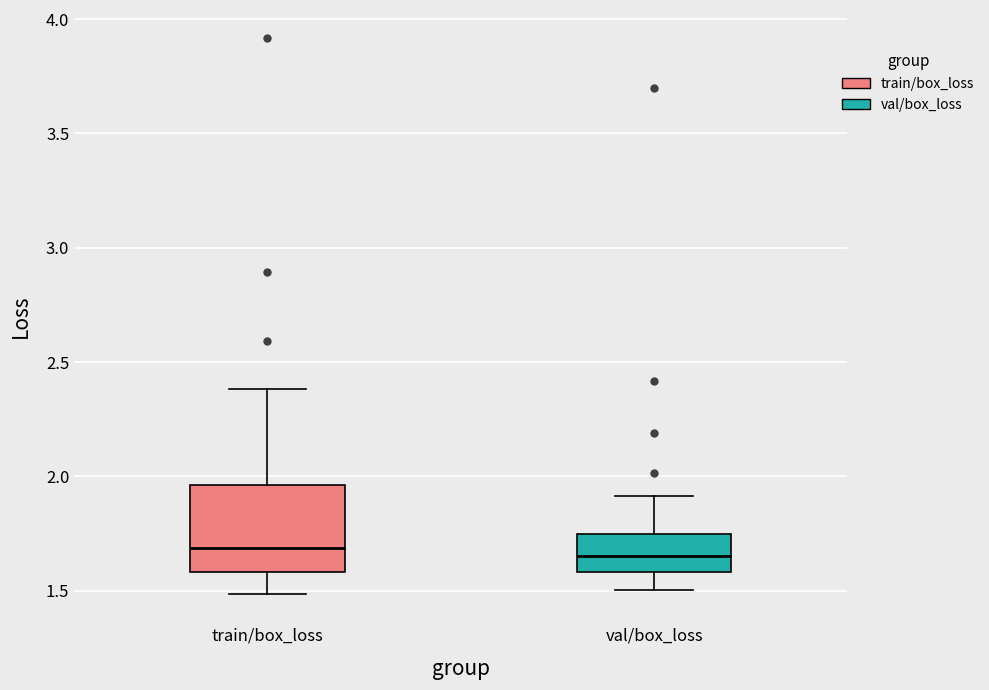

Comparing the boxes themselves (not the whiskers), which one is the tallest?

train/box_loss